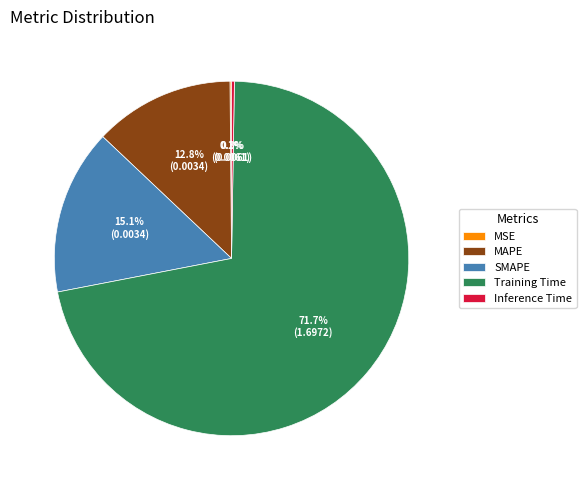

Between MAPE and SMAPE, which is larger?

SMAPE